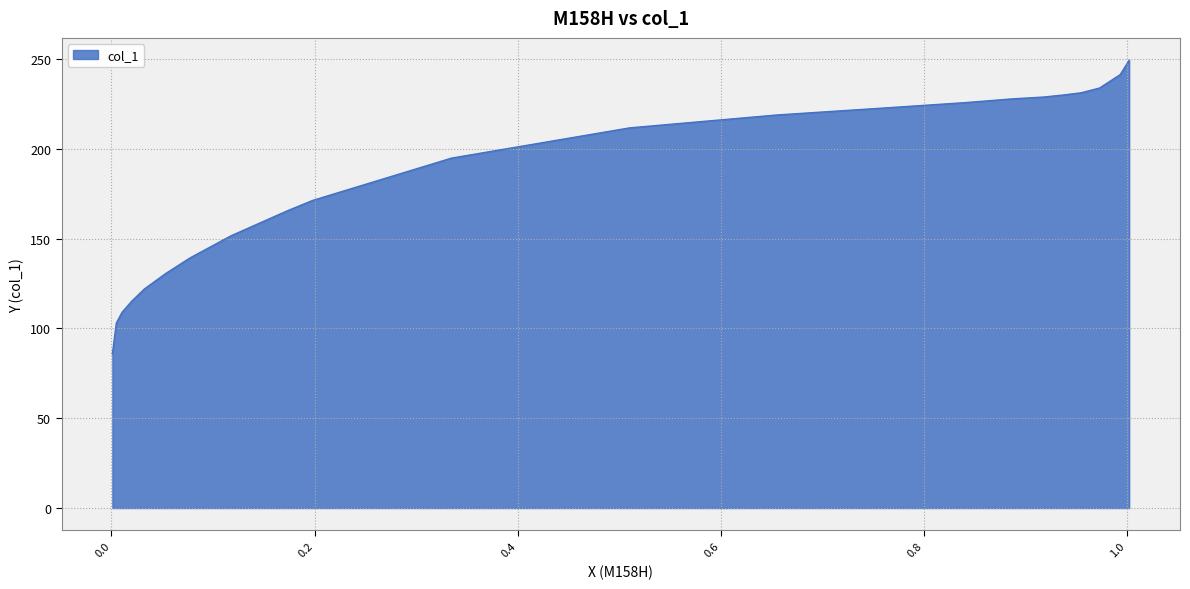

What is the difference between the maximum and minimum values?

163.5